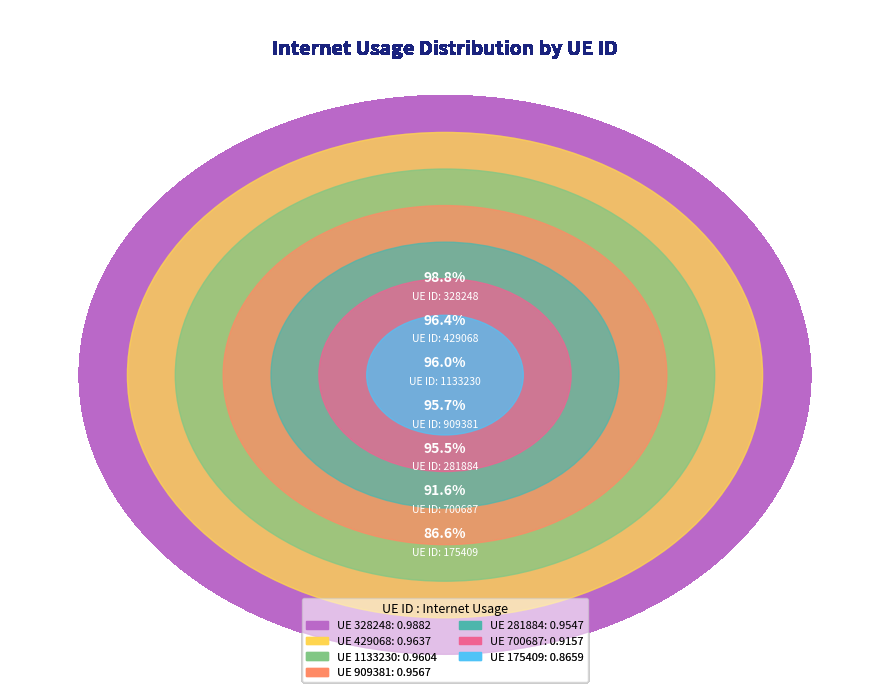

How many segments does this pie chart have?

7